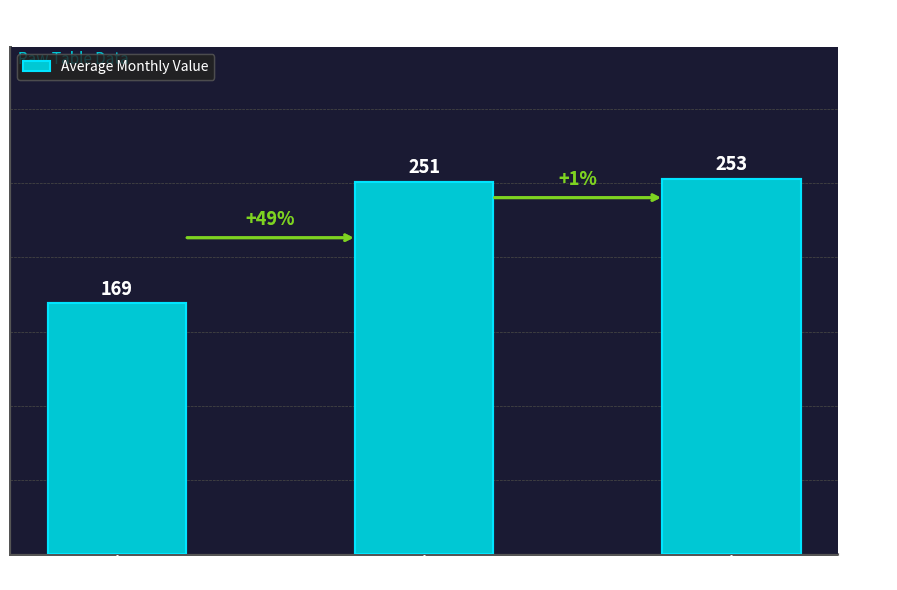

How many bars are there in total?

3